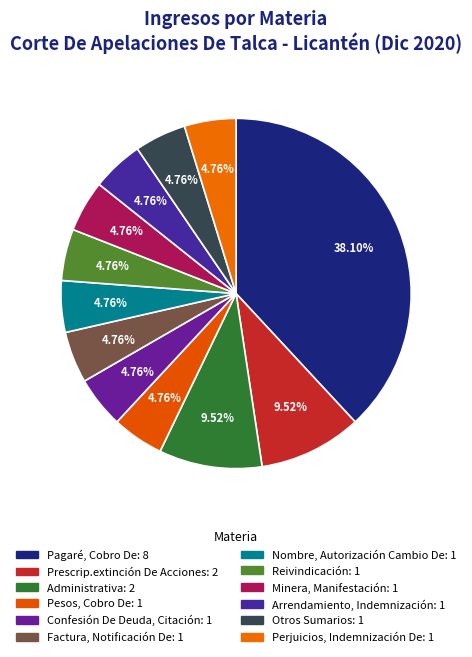

True or false: Minera, Manifestación accounts for 5% of the total.

True